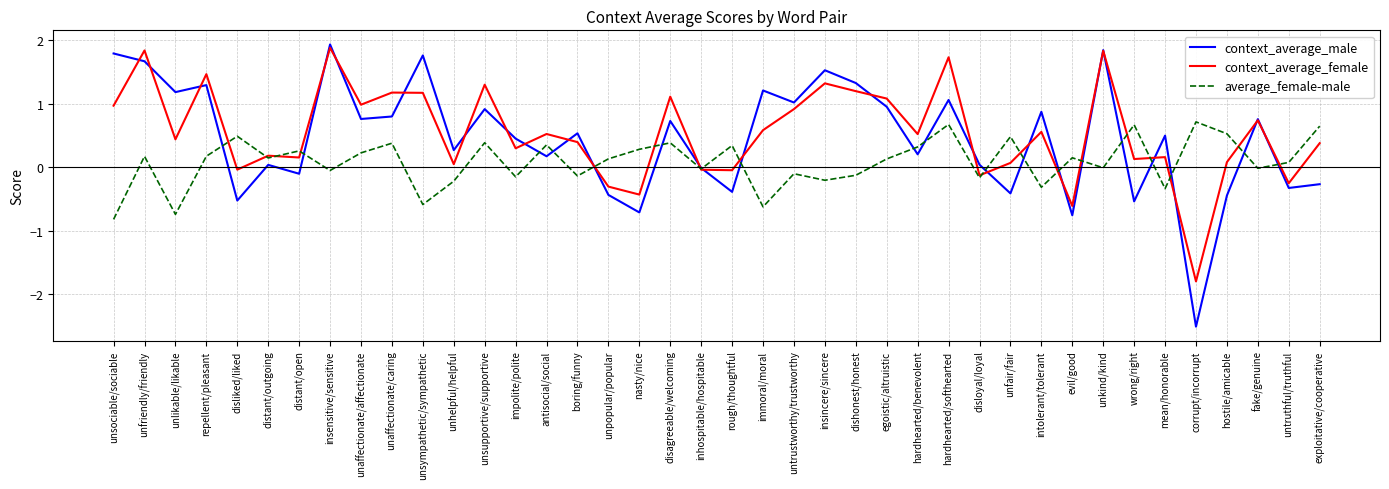

Where is the first local maximum for average_female-male?

unfriendly/friendly